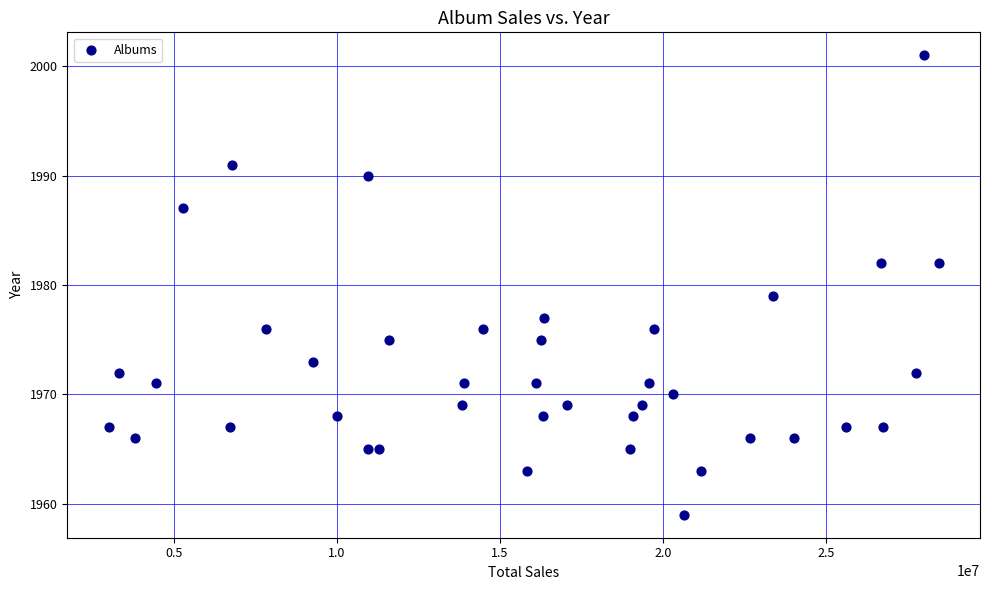

What Y value in the scatter plot is closest to 1980?

1979